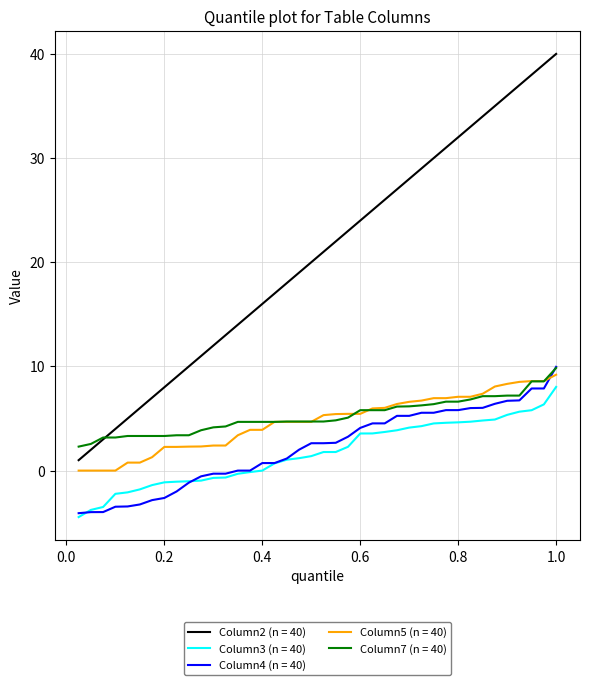

What are all the series names shown in the legend?

Column2 (n = 40), Column3 (n = 40), Column4 (n = 40), Column5 (n = 40), Column7 (n = 40)